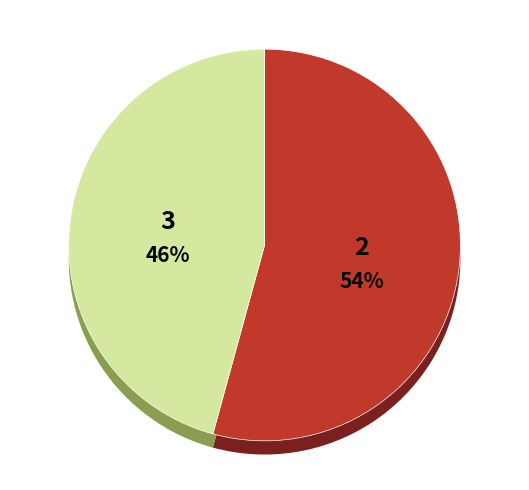

Is it true that 258135 is 21% of the pie?

False